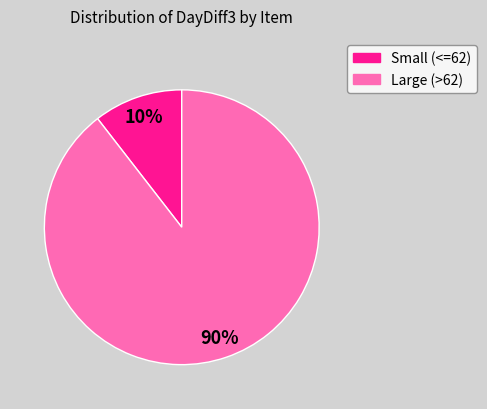

Does any single category account for the majority?

Yes